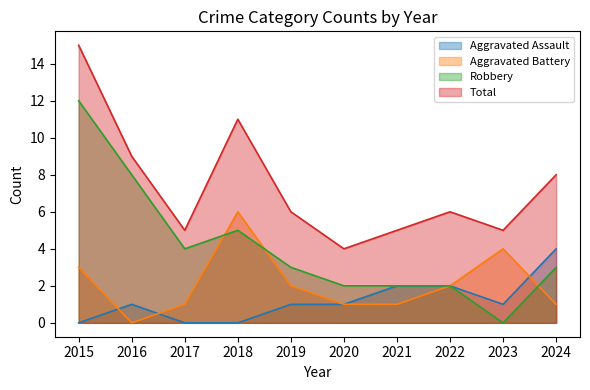

Reading left to right, extract all data points from this chart.

Aggravated Assault: 2015=0	2016=1	2017=0	2018=0	2019=1	2020=1	2021=2	2022=2	2023=1	2024=4
Aggravated Battery: 2015=3	2016=0	2017=1	2018=6	2019=2	2020=1	2021=1	2022=2	2023=4	2024=1
Robbery: 2015=12	2016=8	2017=4	2018=5	2019=3	2020=2	2021=2	2022=2	2023=0	2024=3
Total: 2015=15	2016=9	2017=5	2018=11	2019=6	2020=4	2021=5	2022=6	2023=5	2024=8